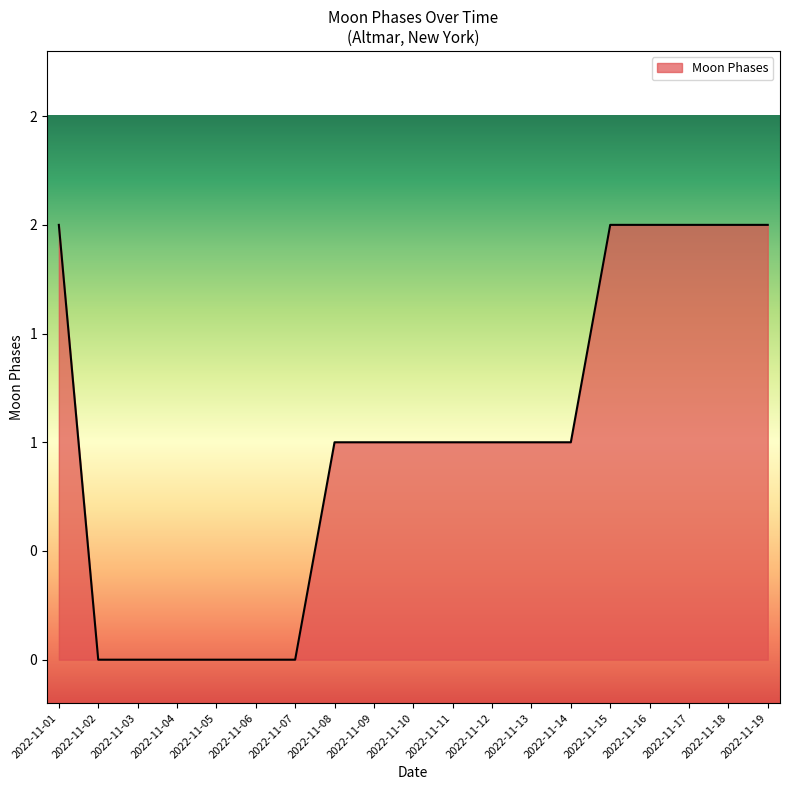

Is this an area chart (filled region under the line)?

Yes